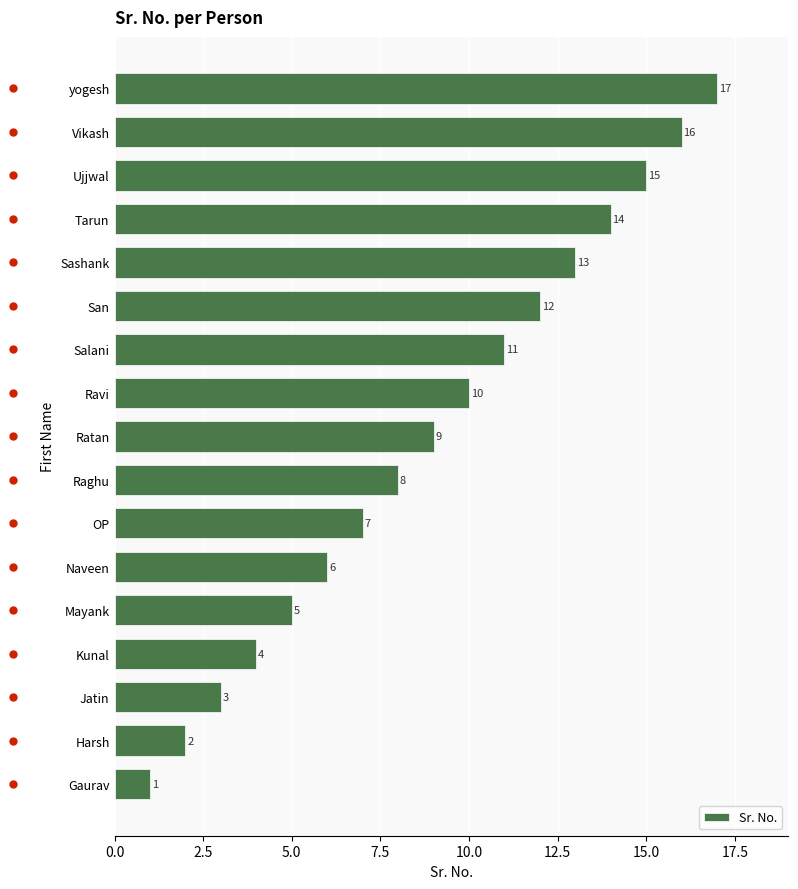

What is the change in value from Mayank to Naveen?

+1